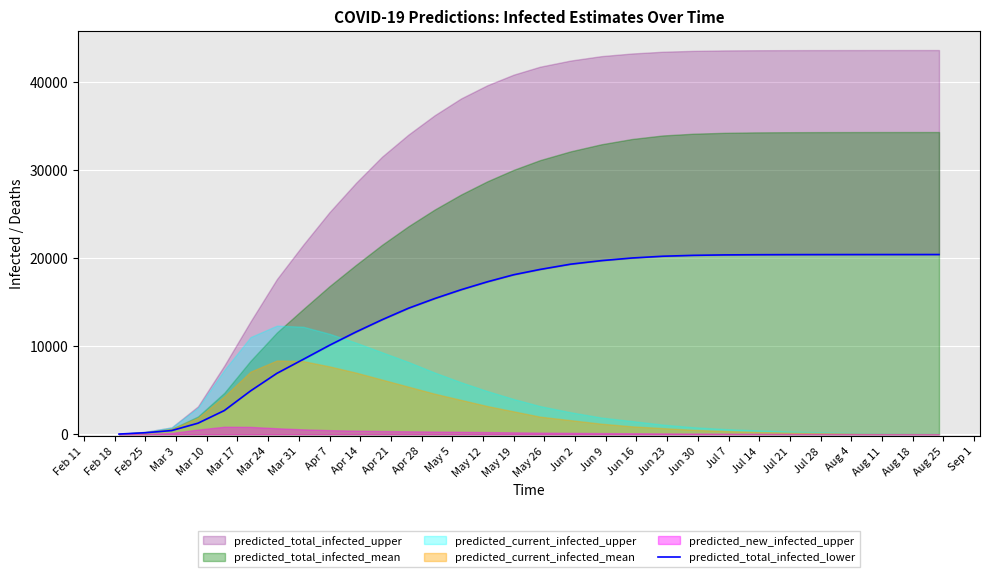

Which label corresponds to the smallest value in the chart?

Feb 11